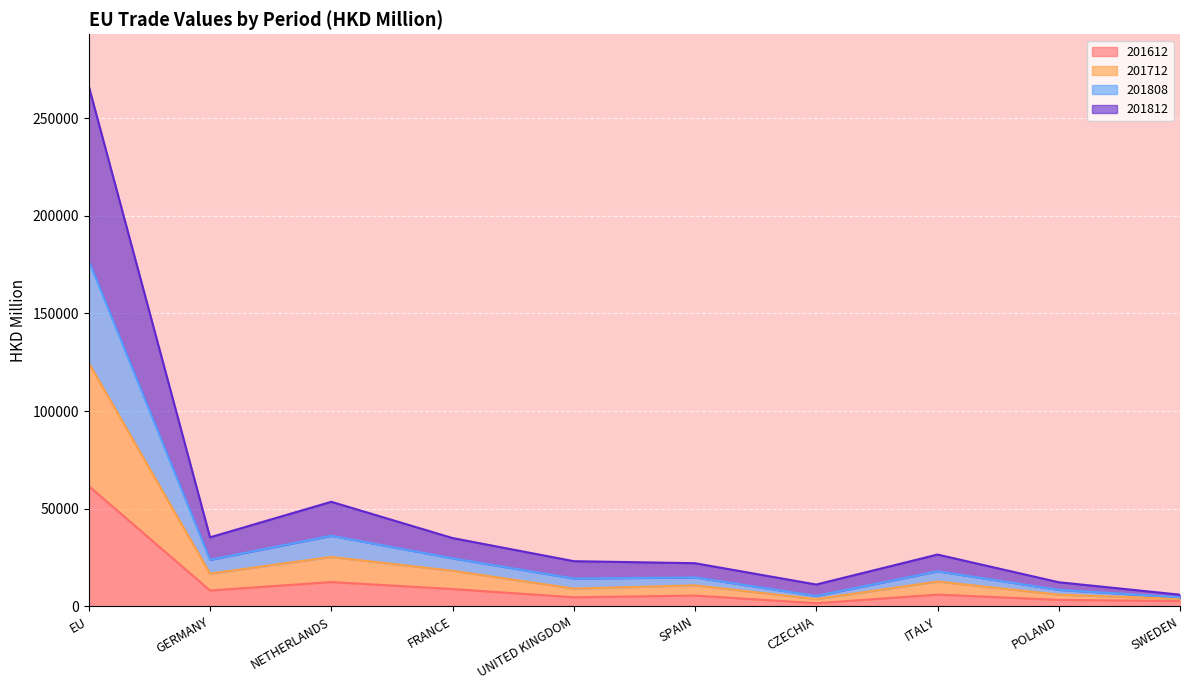

At which category is the sum across all series the highest?

EU